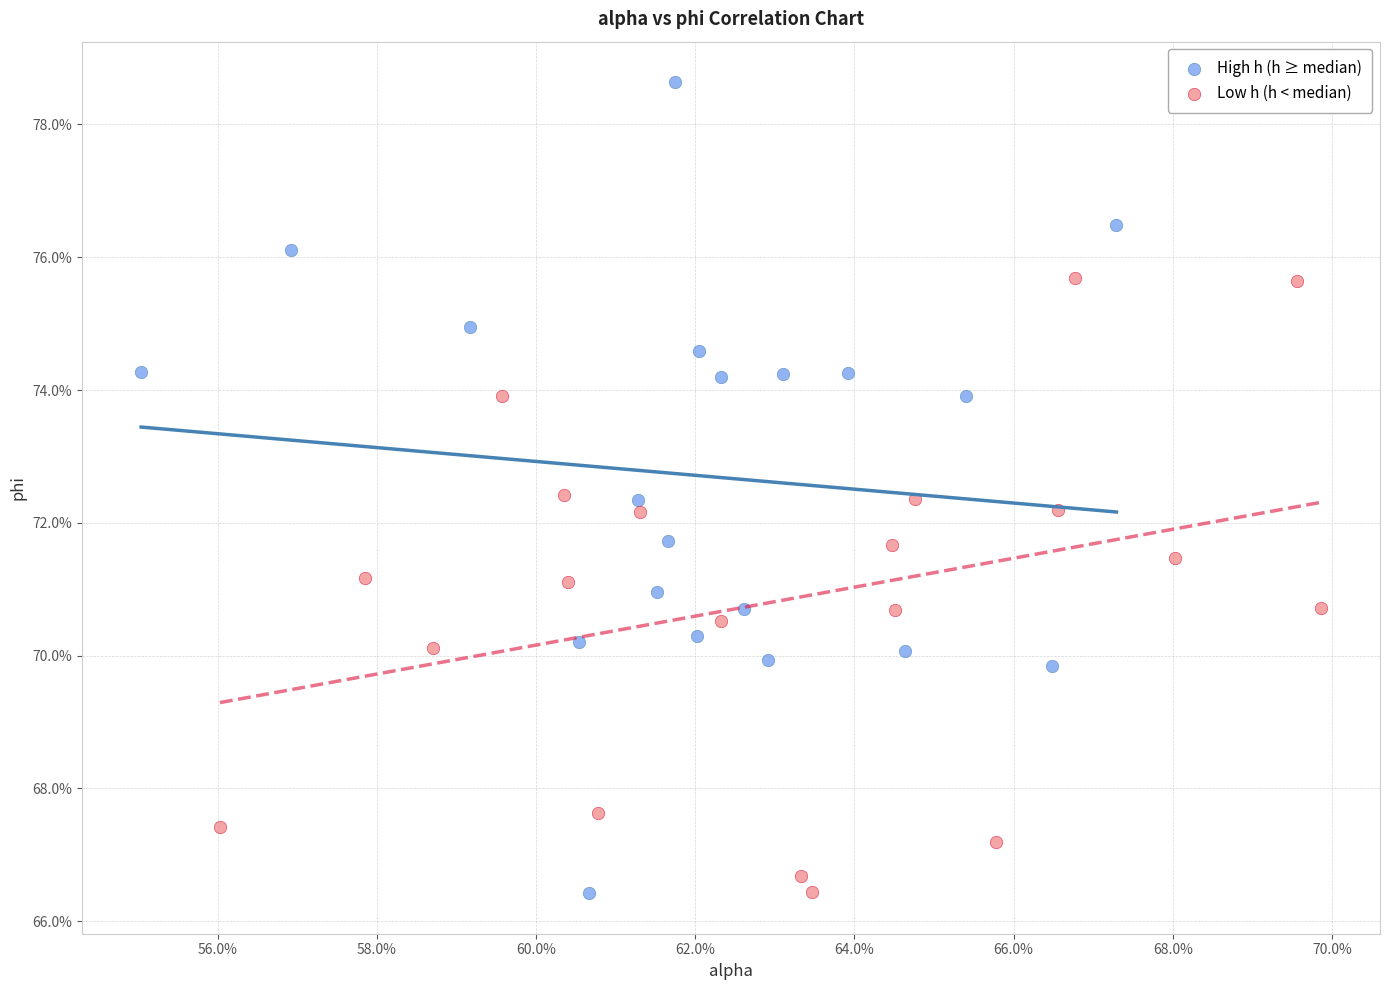

What are all the series names shown in the legend?

High h (h ≥ median), Low h (h < median)